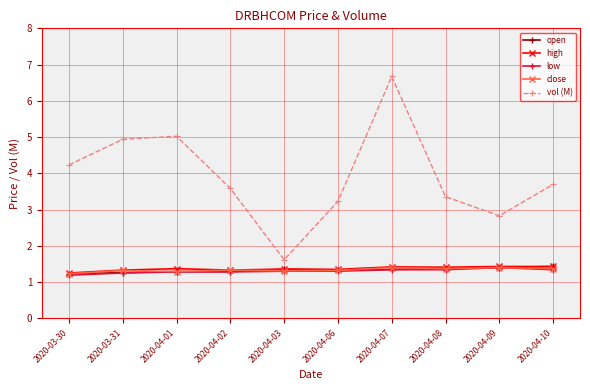

What is the value of the vol (M) point at the 8th from the left?

3.4